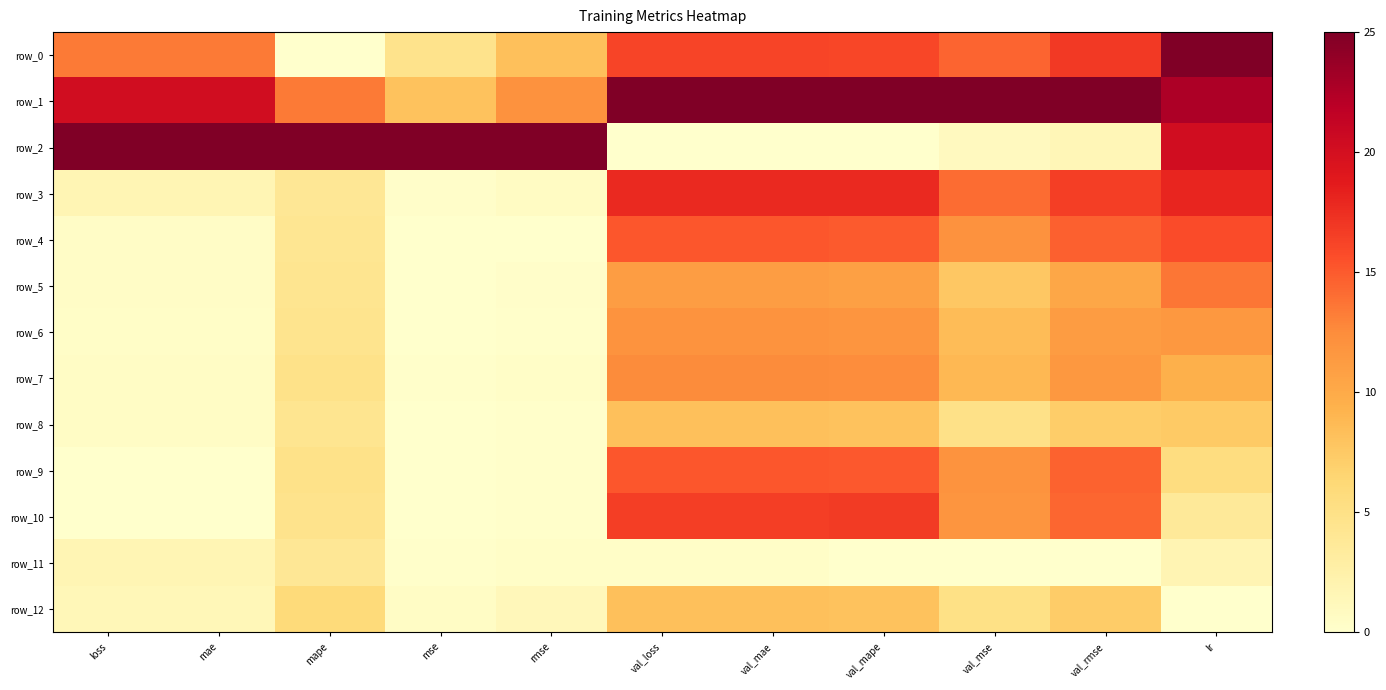

What is the difference between the second highest and second lowest values in the row_4 series?

15.1